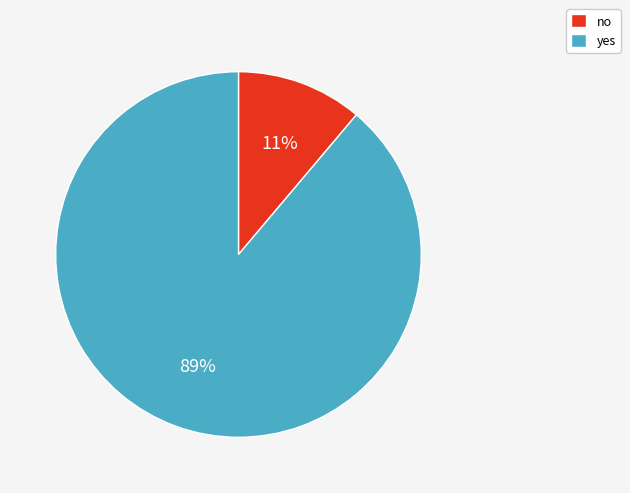

How many slices are in this pie chart?

2